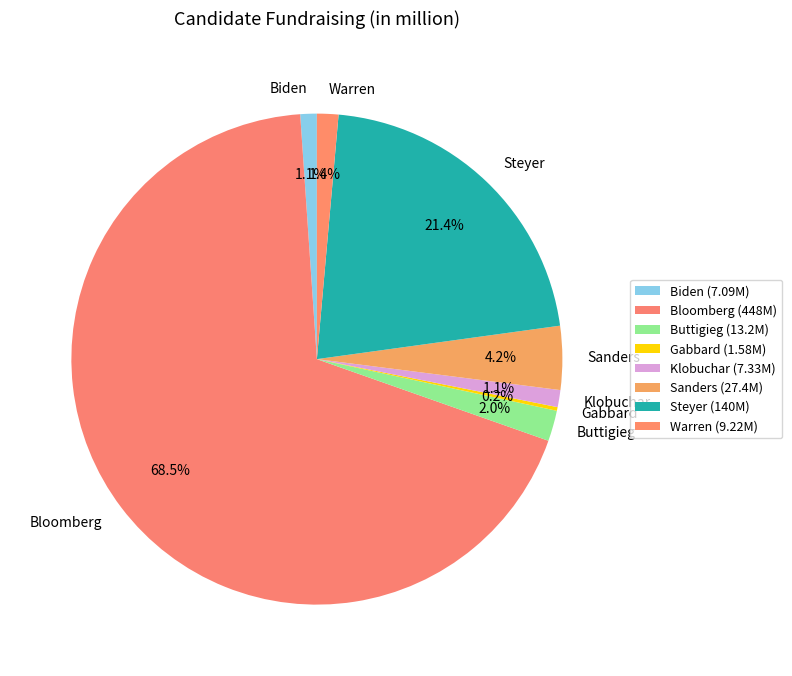

Does Bloomberg represent more than half of the total?

Yes